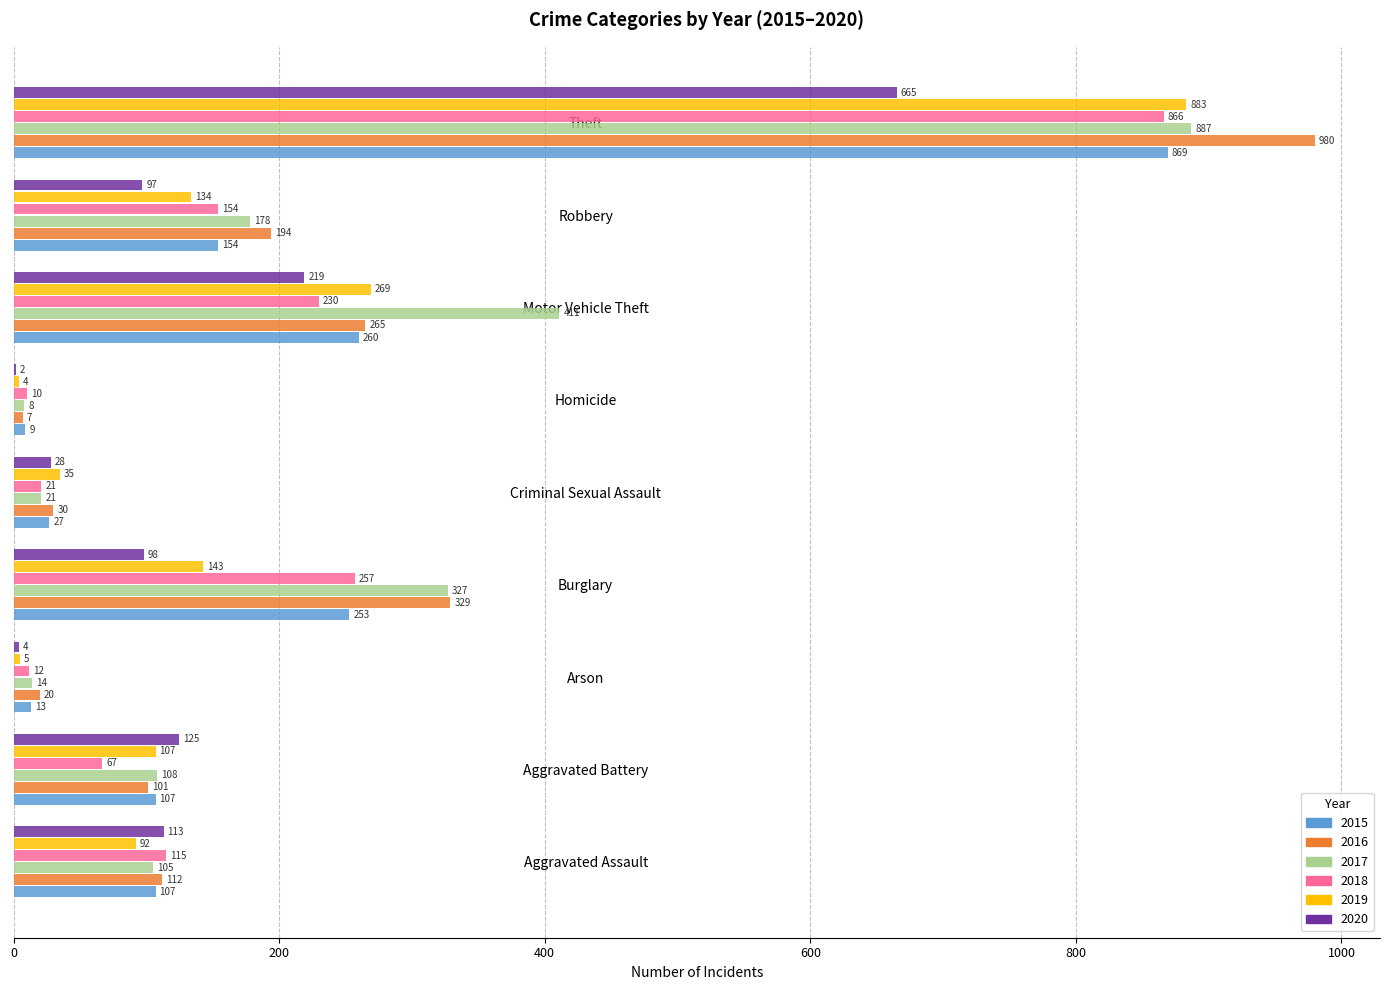

What is the sum of the 2016 values at Aggravated Assault and Burglary?

441